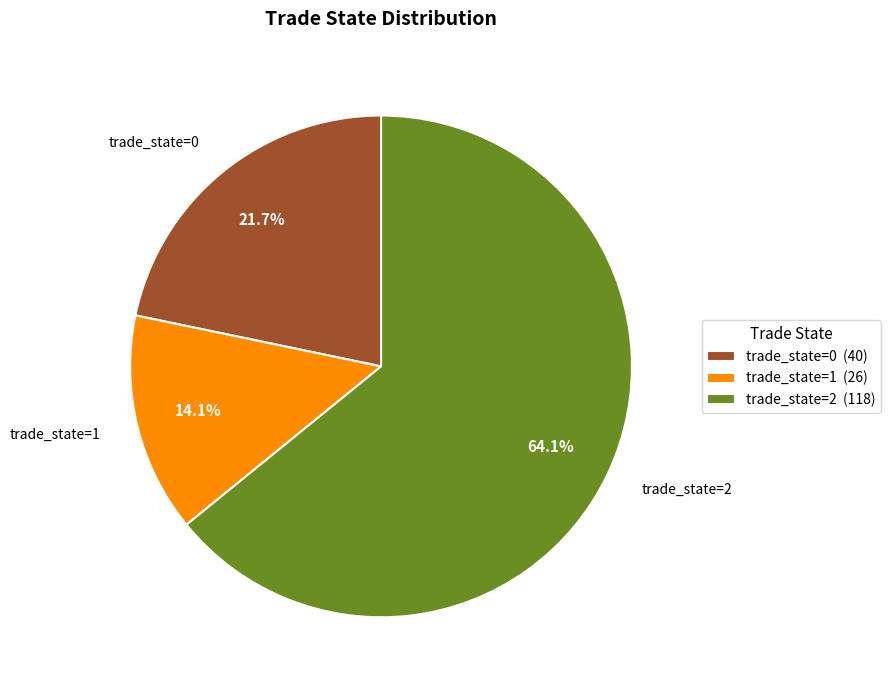

Does trade_state=2 represent more than half of the total?

Yes